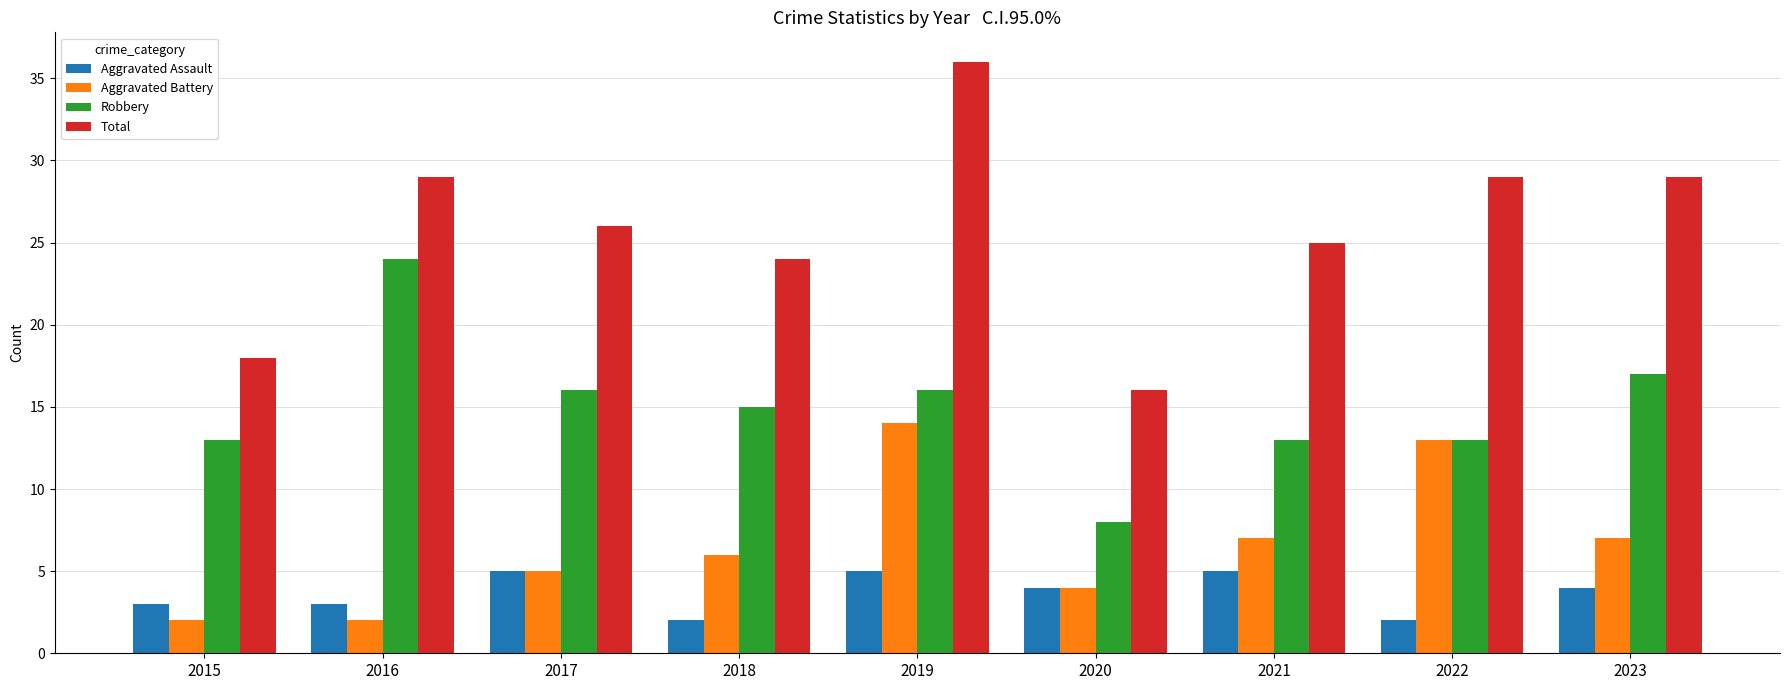

Are the bars horizontal?

No